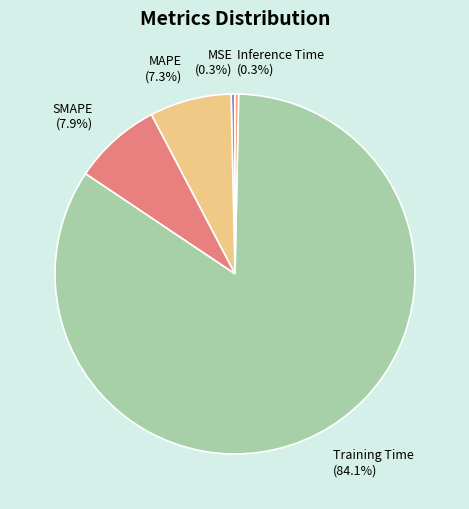

The Training Time slice represents 84% of the pie. True or false?

True